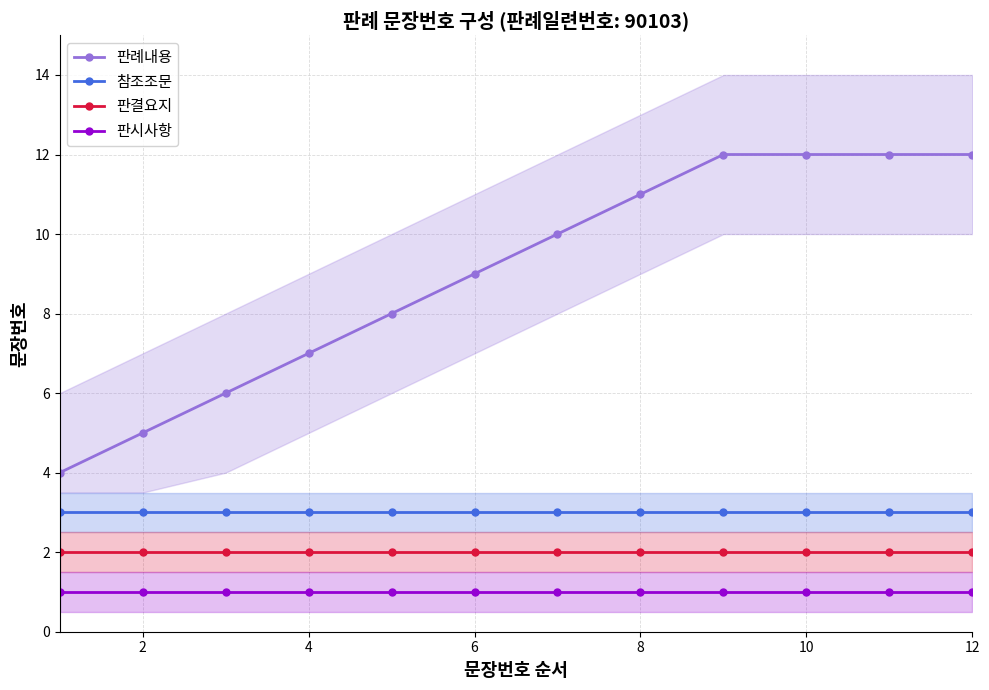

Is it true that 판시사항 equals 0 at 10?

False